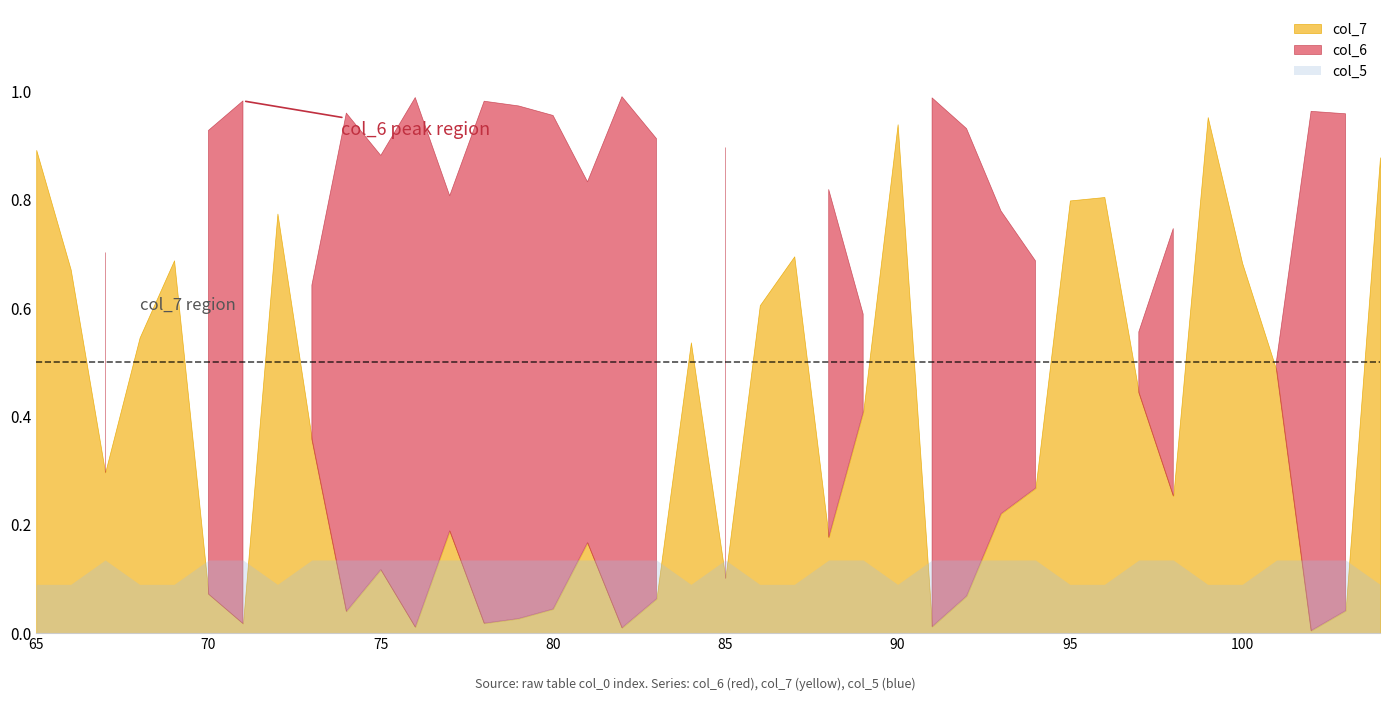

What are all the series names shown in the legend?

col_6, col_7, col_5